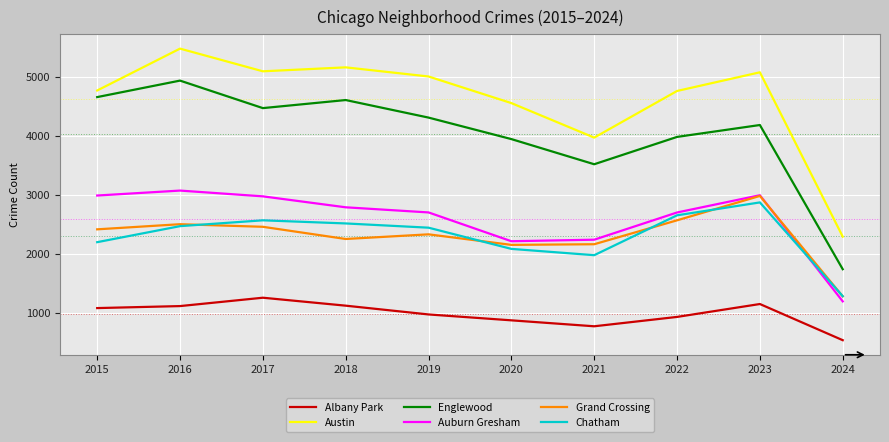

What is the maximum value for Albany Park?

1252